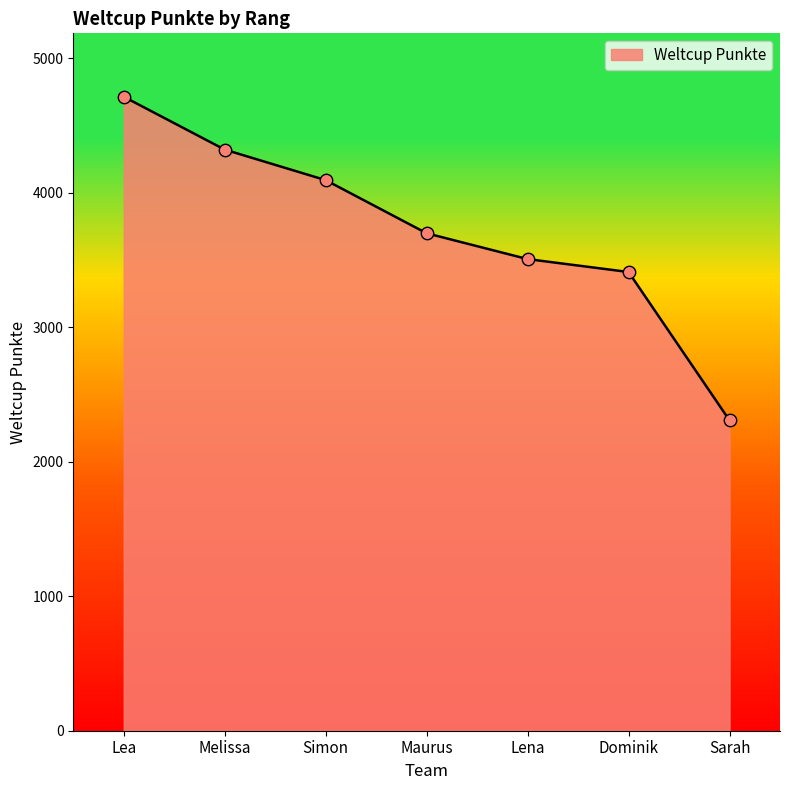

Approximately how many times larger is the value at Lena compared to Maurus?

0.9